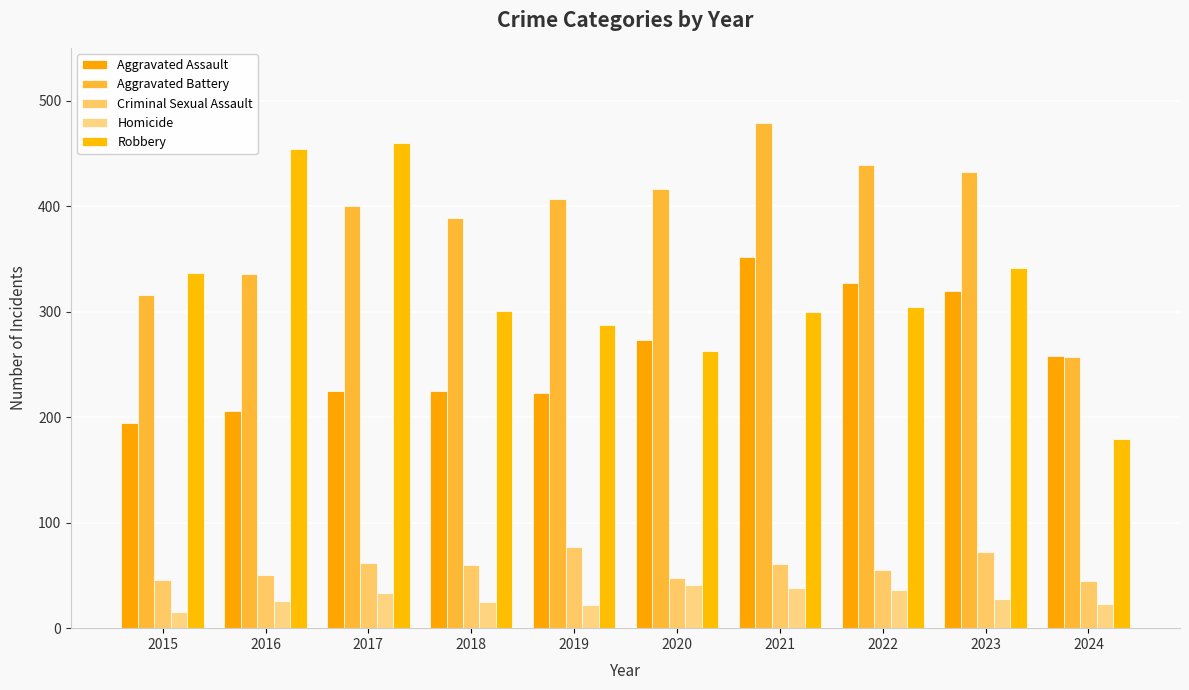

What is the difference between the second highest and second lowest values in the Aggravated Battery series?

123